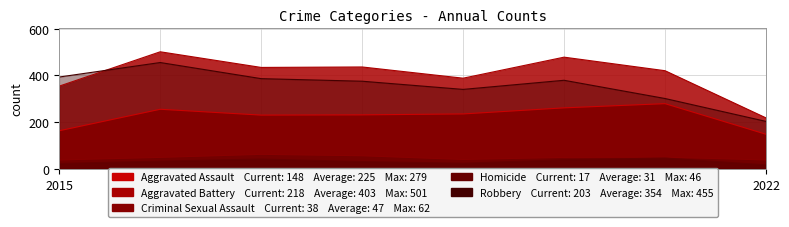

What is the difference between the maximum and minimum values in the Robbery series?

252